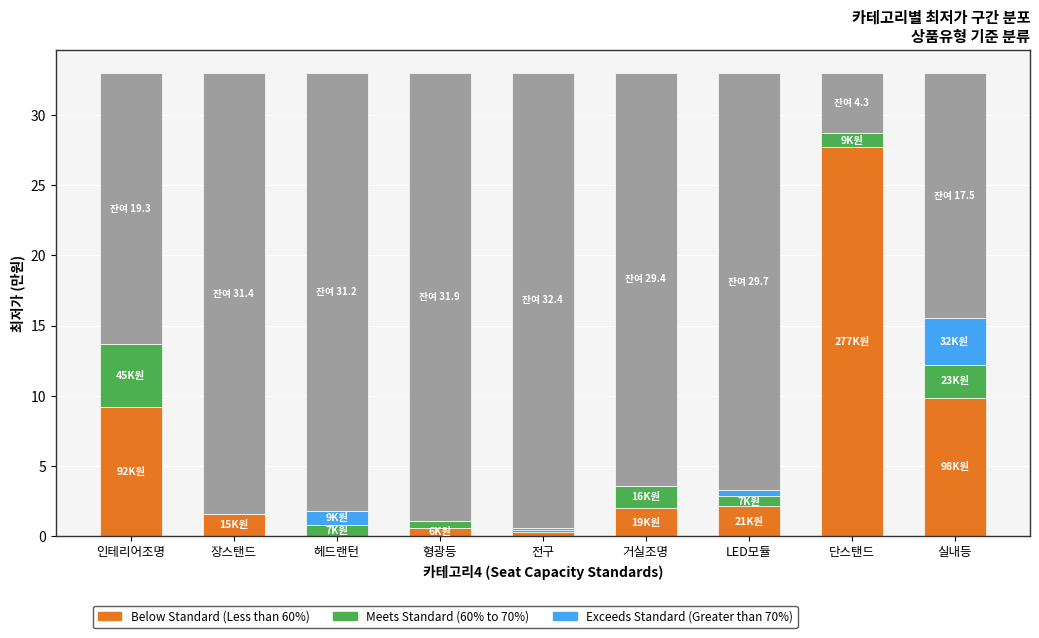

Which category has the lowest value across all series?

헤드랜턴